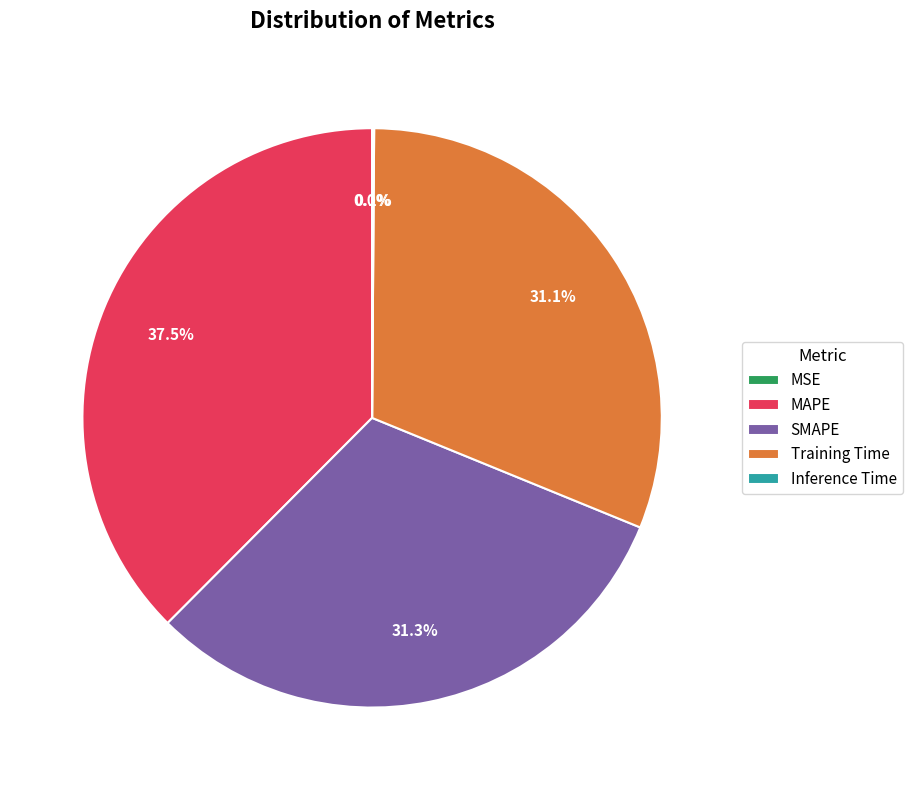

True or false: Training Time accounts for 31% of the total.

True